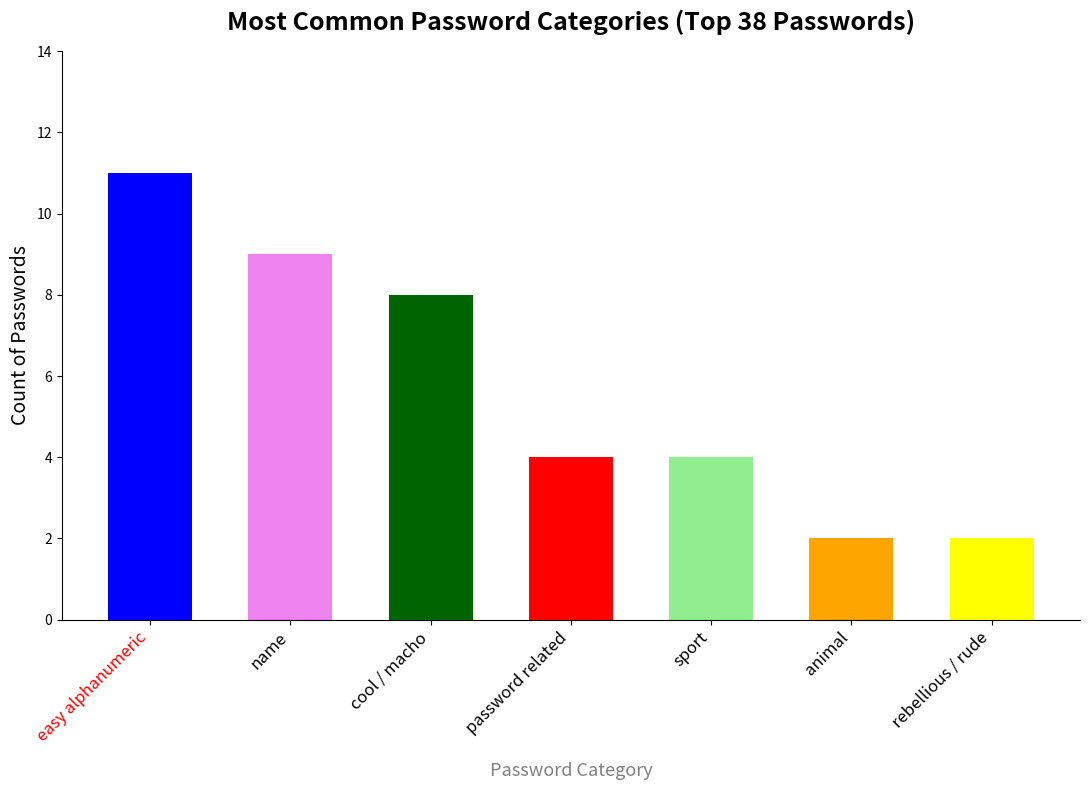

What value does the data have at password related?

4